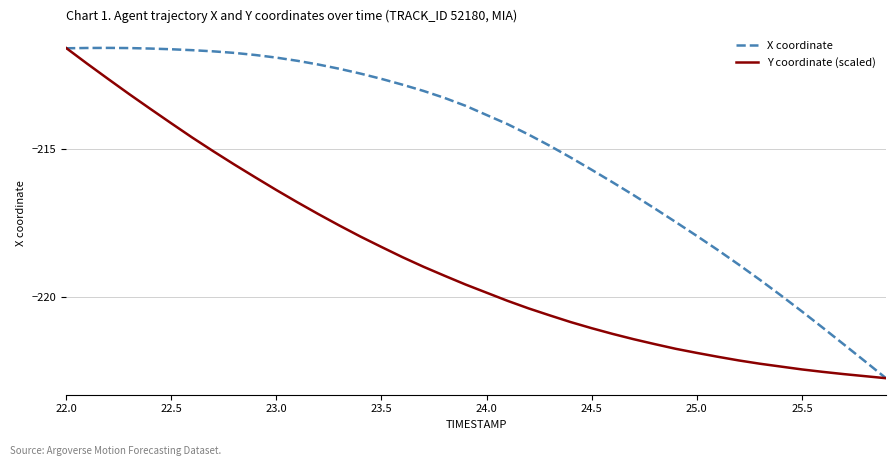

What is the highest value of the Y coordinate (scaled) series?

-211.6